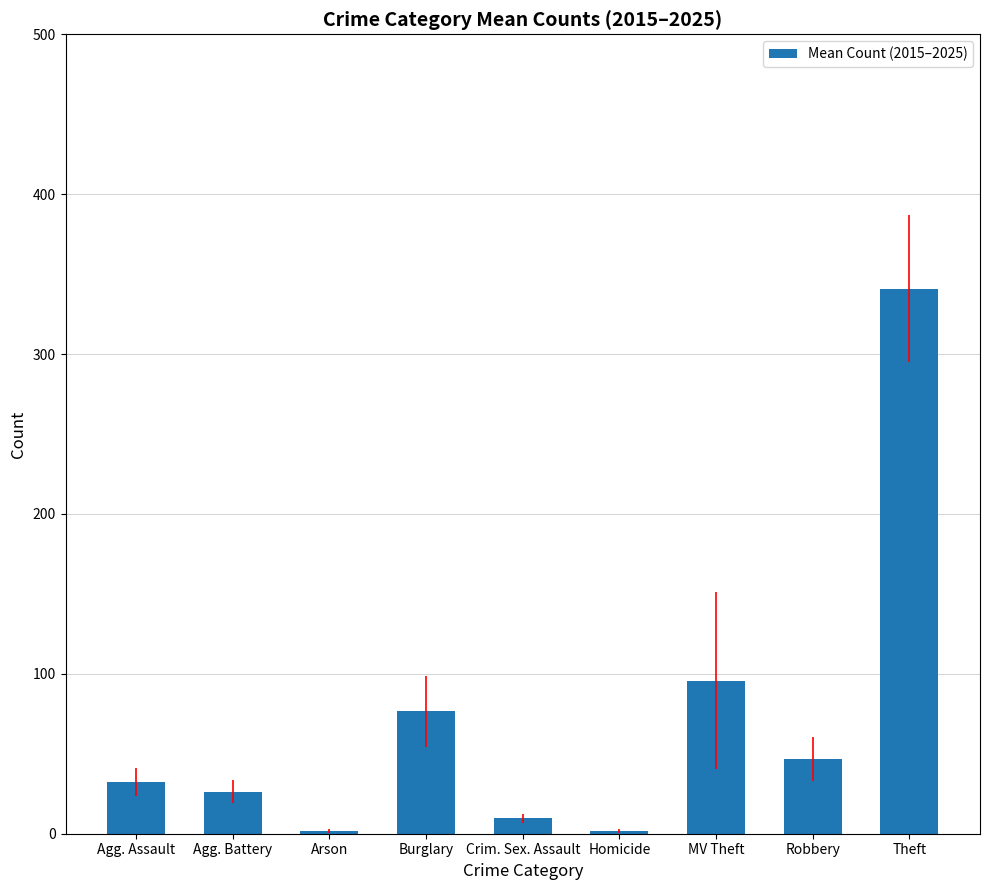

The chart shows a value of 43.8 at Burglary. True or false?

False